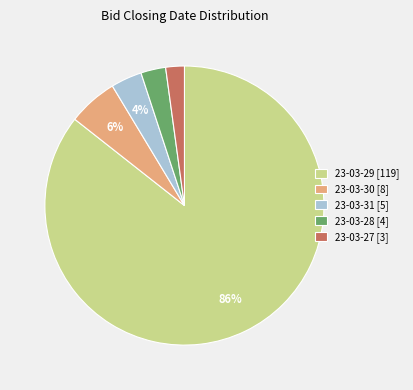

How many slices are in this pie chart?

5